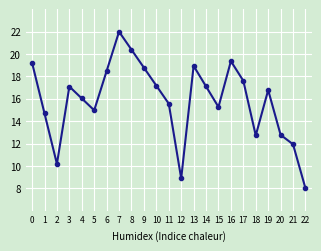

Where is the first local maximum?

3